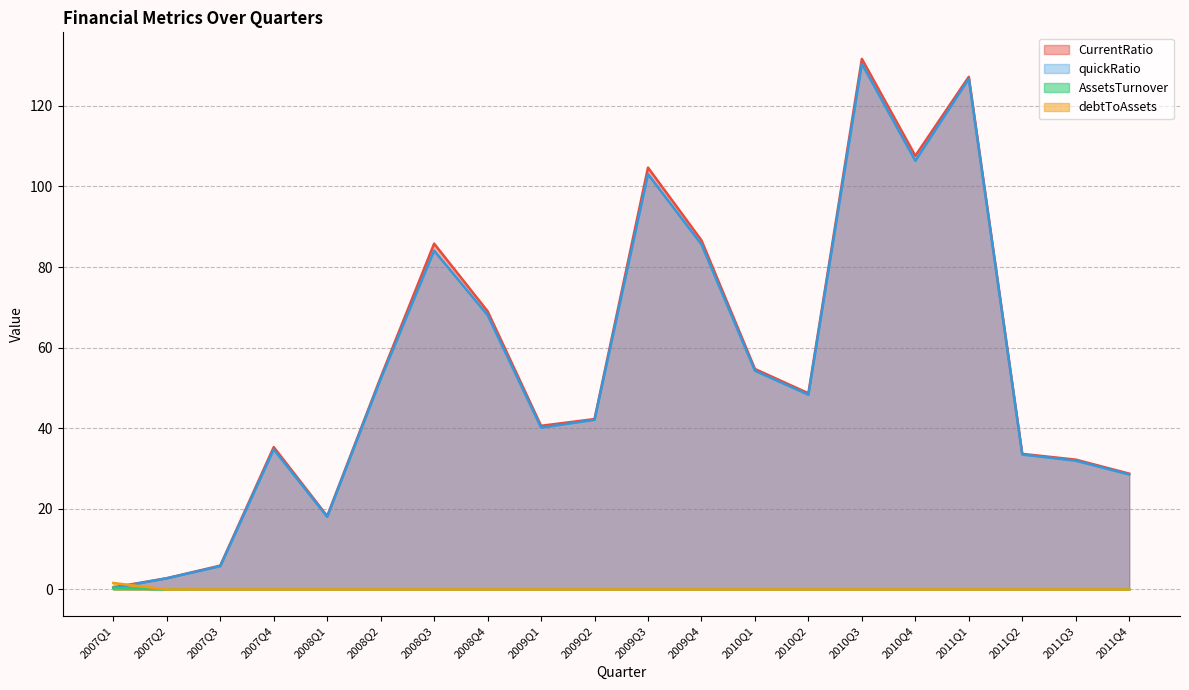

Reading right to left, transcribe all the data shown in this chart.

CurrentRatio: 2011Q4=28.7	2011Q3=32.2	2011Q2=33.6	2011Q1=127.2	2010Q4=107.6	2010Q3=131.7	2010Q2=48.7	2010Q1=54.7	2009Q4=86.6	2009Q3=104.7	2009Q2=42.3	2009Q1=40.6	2008Q4=69.0	2008Q3=85.8	2008Q2=52.6	2008Q1=18.2	2007Q4=35.3	2007Q3=5.9	2007Q2=2.8	2007Q1=0.5
quickRatio: 2011Q4=28.5	2011Q3=32.0	2011Q2=33.5	2011Q1=126.7	2010Q4=106.4	2010Q3=130.4	2010Q2=48.3	2010Q1=54.3	2009Q4=85.6	2009Q3=103.1	2009Q2=42.1	2009Q1=40.2	2008Q4=68.1	2008Q3=84.1	2008Q2=52.2	2008Q1=18.0	2007Q4=34.8	2007Q3=5.8	2007Q2=2.8	2007Q1=0.4
AssetsTurnover: 2011Q4=0.0	2011Q3=0.0	2011Q2=0.0	2011Q1=0.0	2010Q4=0.0	2010Q3=0.0	2010Q2=0.0	2010Q1=0.0	2009Q4=0.0	2009Q3=0.0	2009Q2=0.0	2009Q1=0.0	2008Q4=0.0	2008Q3=0.0	2008Q2=0.0	2008Q1=0.0	2007Q4=0.0	2007Q3=0.0	2007Q2=0.0	2007Q1=1.6
debtToAssets: 2011Q4=0.0	2011Q3=0.0	2011Q2=0.0	2011Q1=0.0	2010Q4=0.0	2010Q3=0.0	2010Q2=0.0	2010Q1=0.0	2009Q4=0.0	2009Q3=0.0	2009Q2=0.0	2009Q1=0.0	2008Q4=0.0	2008Q3=0.0	2008Q2=0.0	2008Q1=0.0	2007Q4=0.0	2007Q3=0.0	2007Q2=0.0	2007Q1=0.4